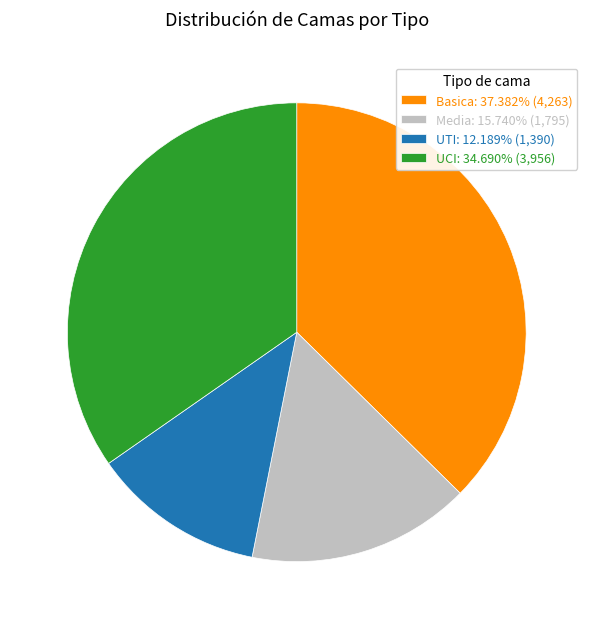

Between UTI and Media, which is larger?

Media